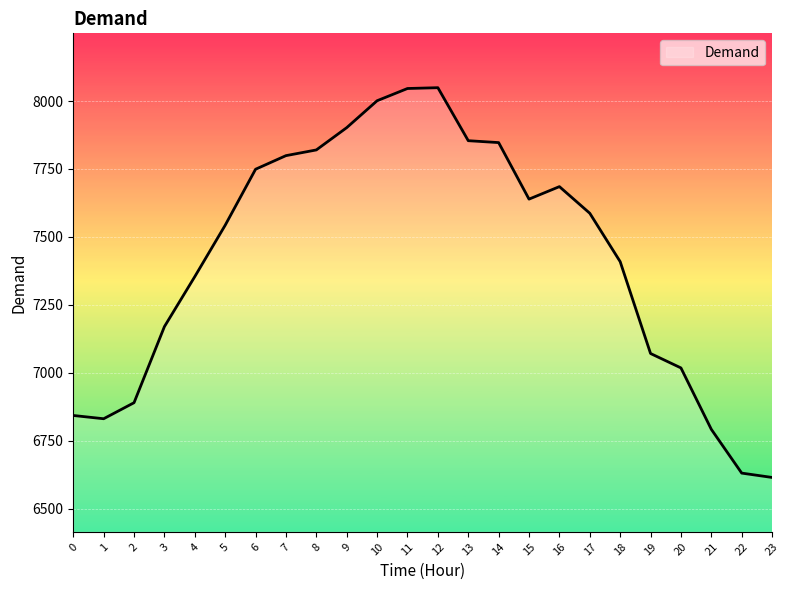

Does the chart display data point markers on the line(s)?

No